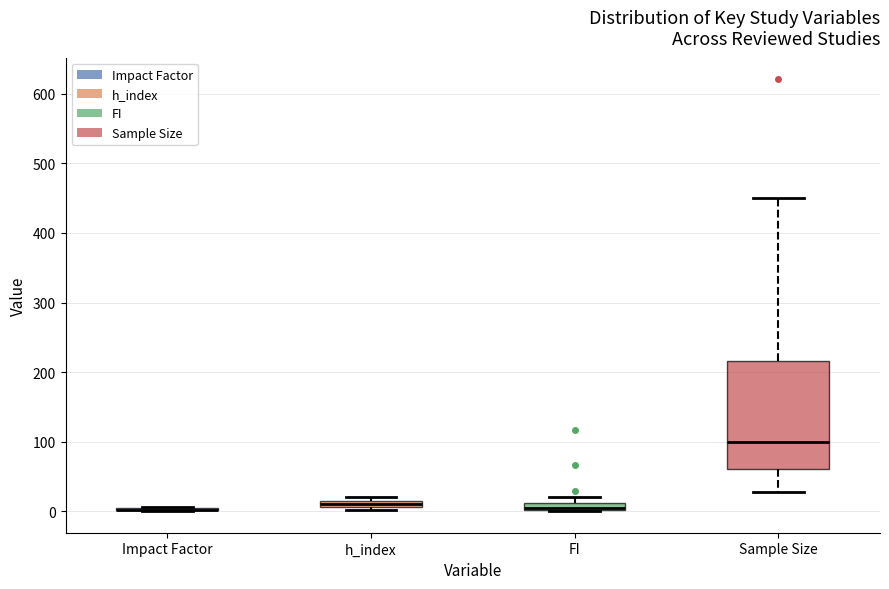

Where is the upper edge of the box for FI on the y-axis? The values are not printed on the chart, so give them approximately, as read against the axis.

10